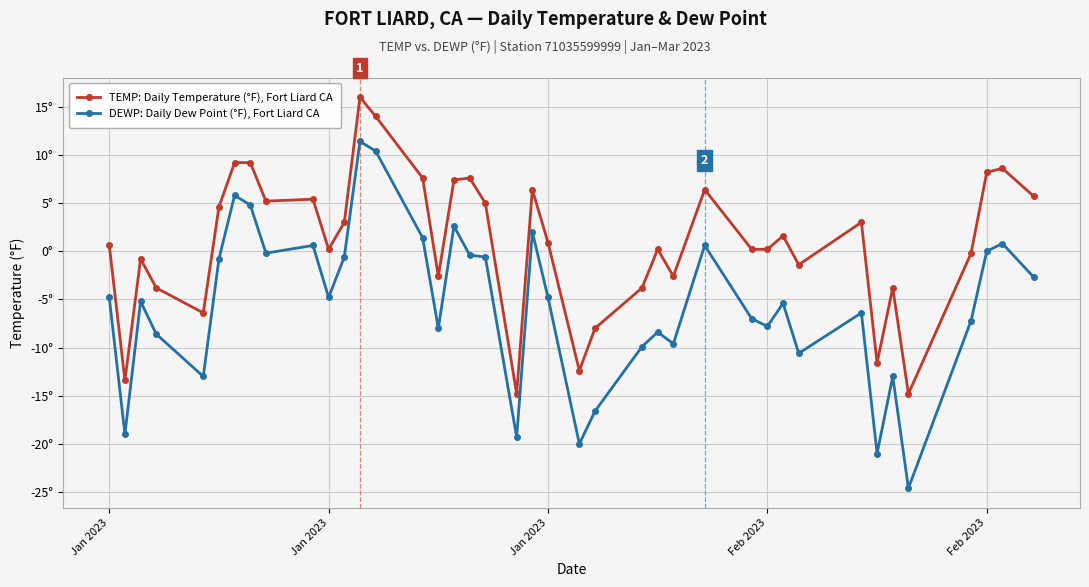

What are all the series names shown in the legend?

TEMP: Daily Temperature (°F), Fort Liard CA, DEWP: Daily Dew Point (°F), Fort Liard CA